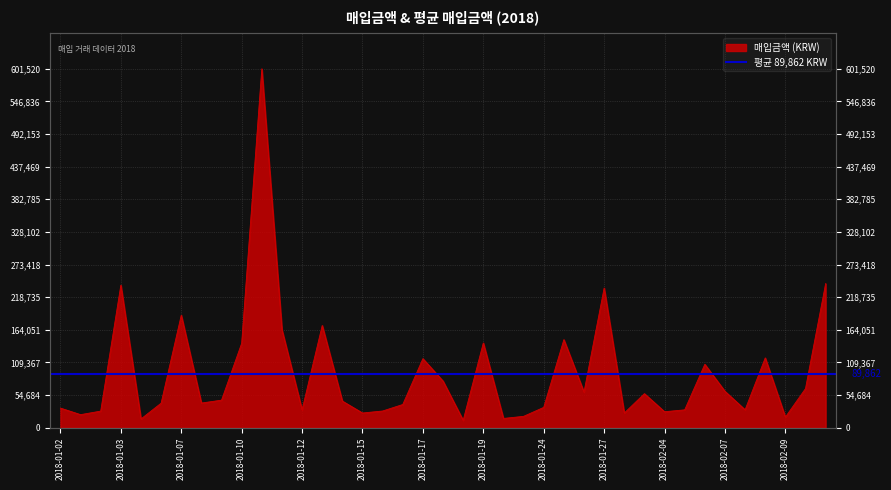

What is the difference between the maximum and minimum values?

589270